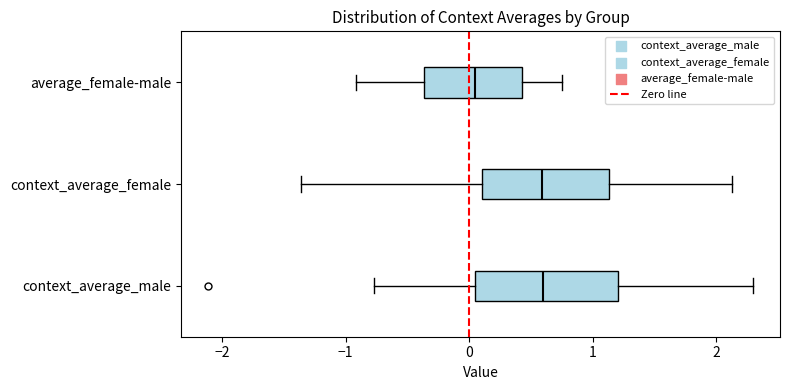

Reading bottom to top, transcribe this box plot: for each box, give where its median line is, the range the box spans, and where its two whiskers end, as read against the x-axis. The values are not printed on the chart, so give them approximately, as read against the axis.

context_average_male: median 0.6, box 0.0 to 1.2, whiskers -0.8 to 2.3
context_average_female: median 0.6, box 0.1 to 1.1, whiskers -1.4 to 2.1
average_female-male: median 0.0, box -0.4 to 0.4, whiskers -0.9 to 0.8